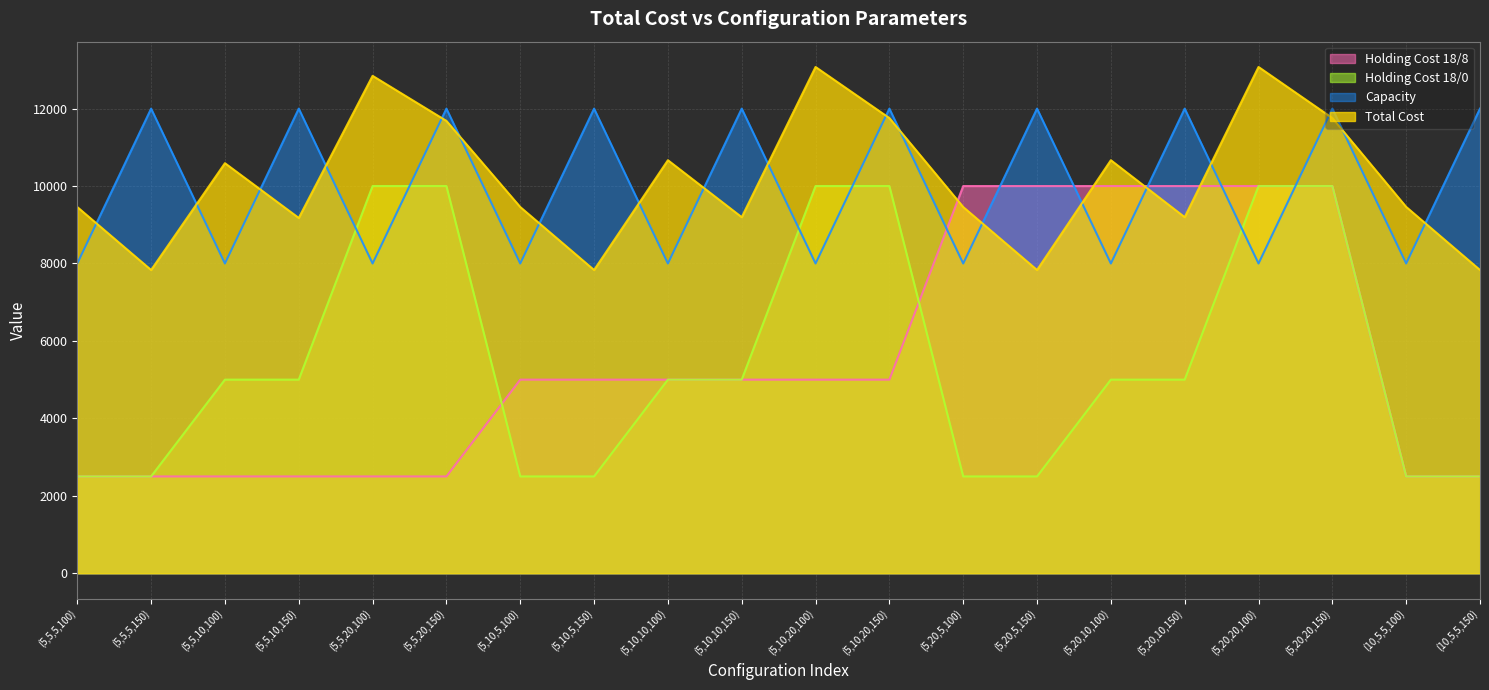

What is the value of the Total Cost point at the 20th from the left?

7831.8